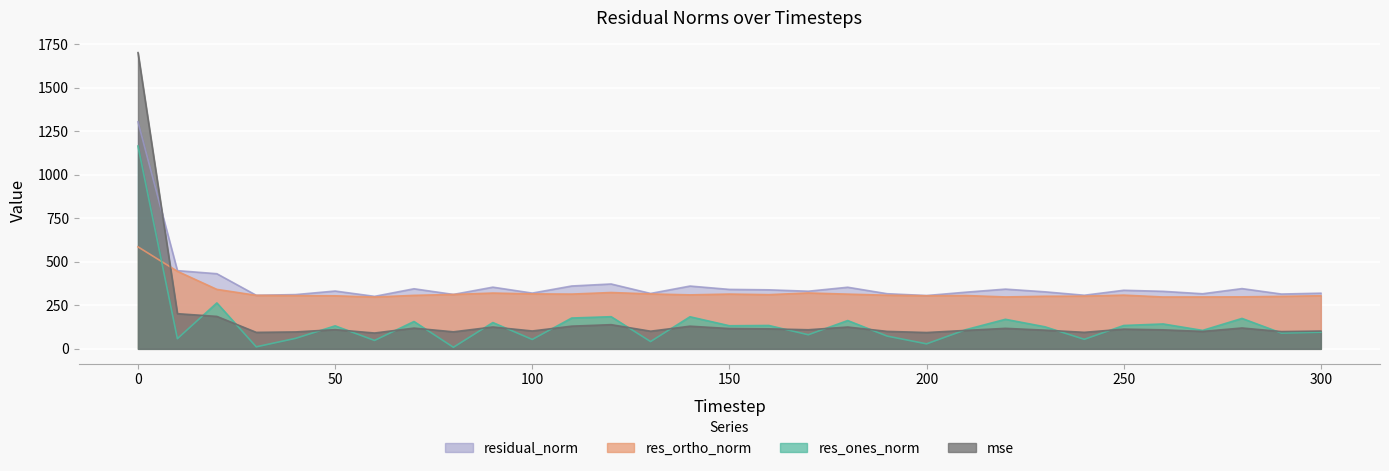

How many values in the residual_norm series exceed 331?

16